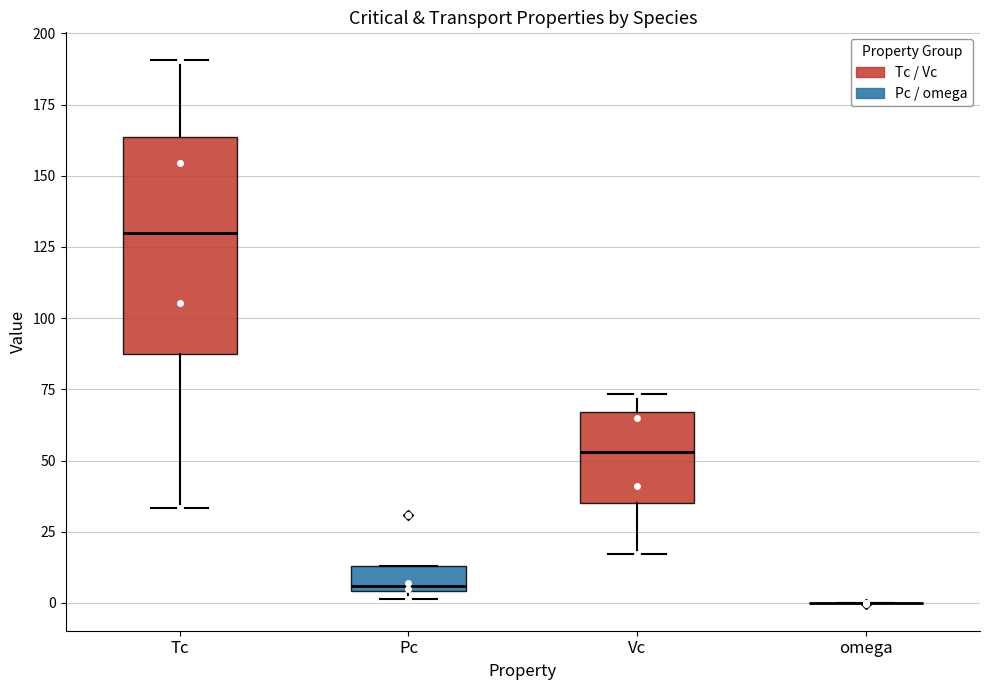

Which box is the tallest, from its lower edge to its upper edge?

Tc